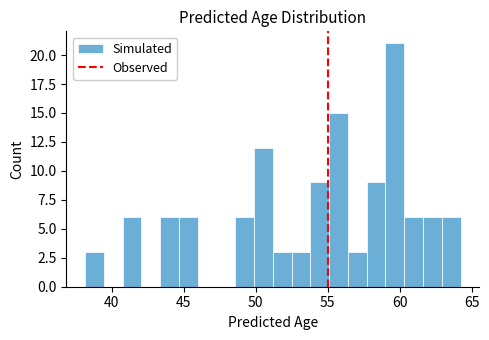

Around what value on the x-axis is the tallest bar? Give the approximate position of its centre, as read against the axis.

59.5